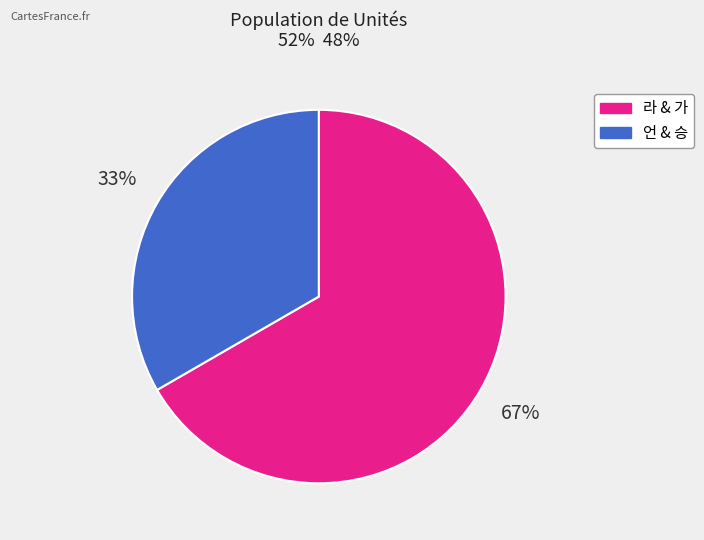

Is it true that 언 & 승 is 33% of the pie?

True